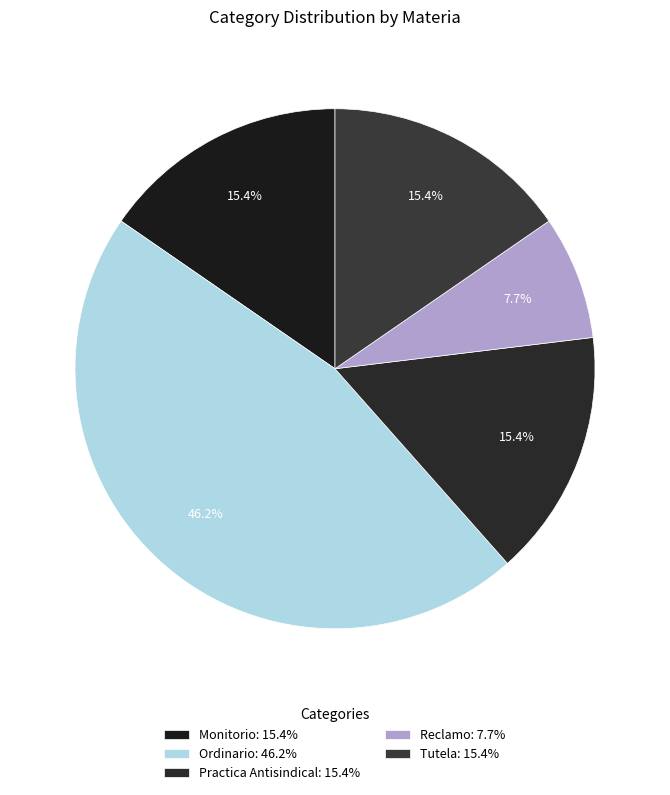

Is there any slice that represents more than half of the pie?

No